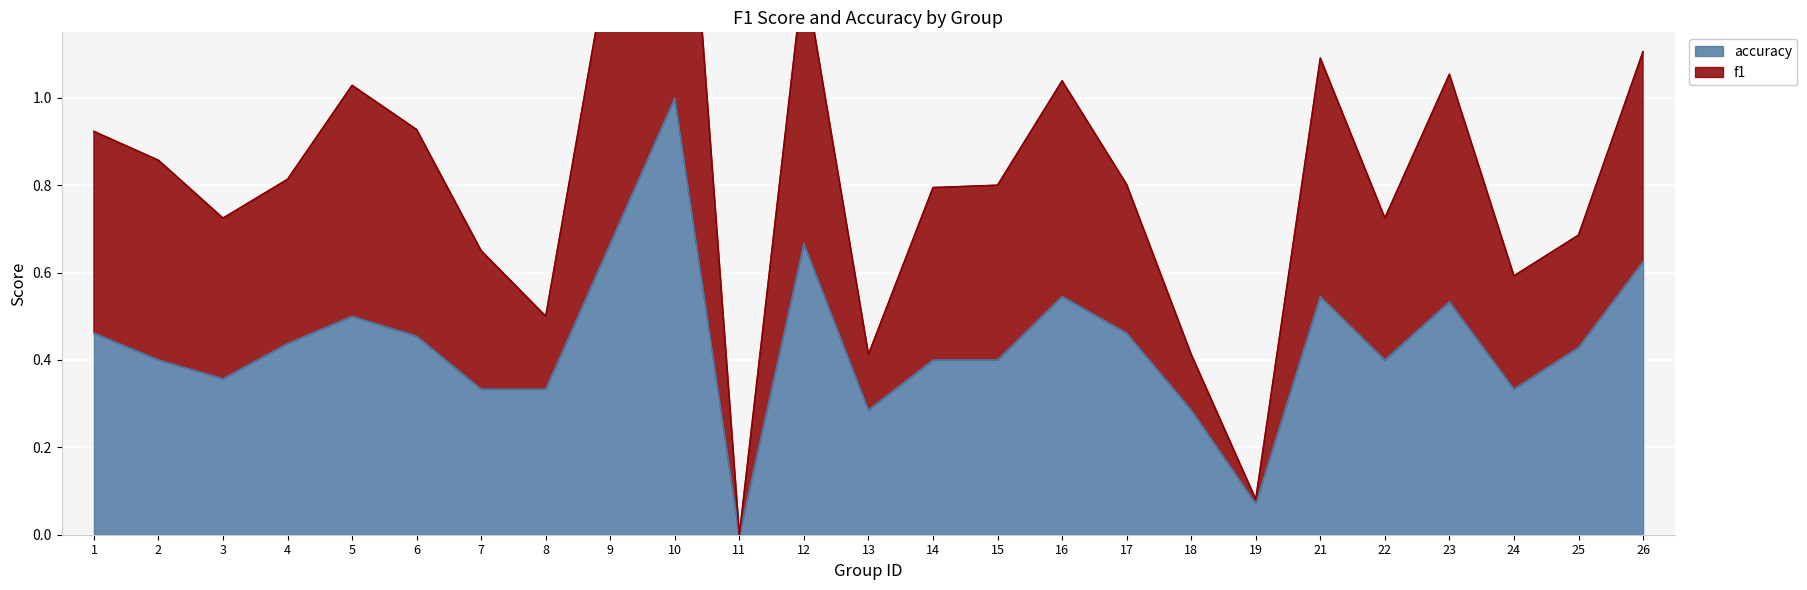

The f1 series shows 1.3 at 15. True or false?

False